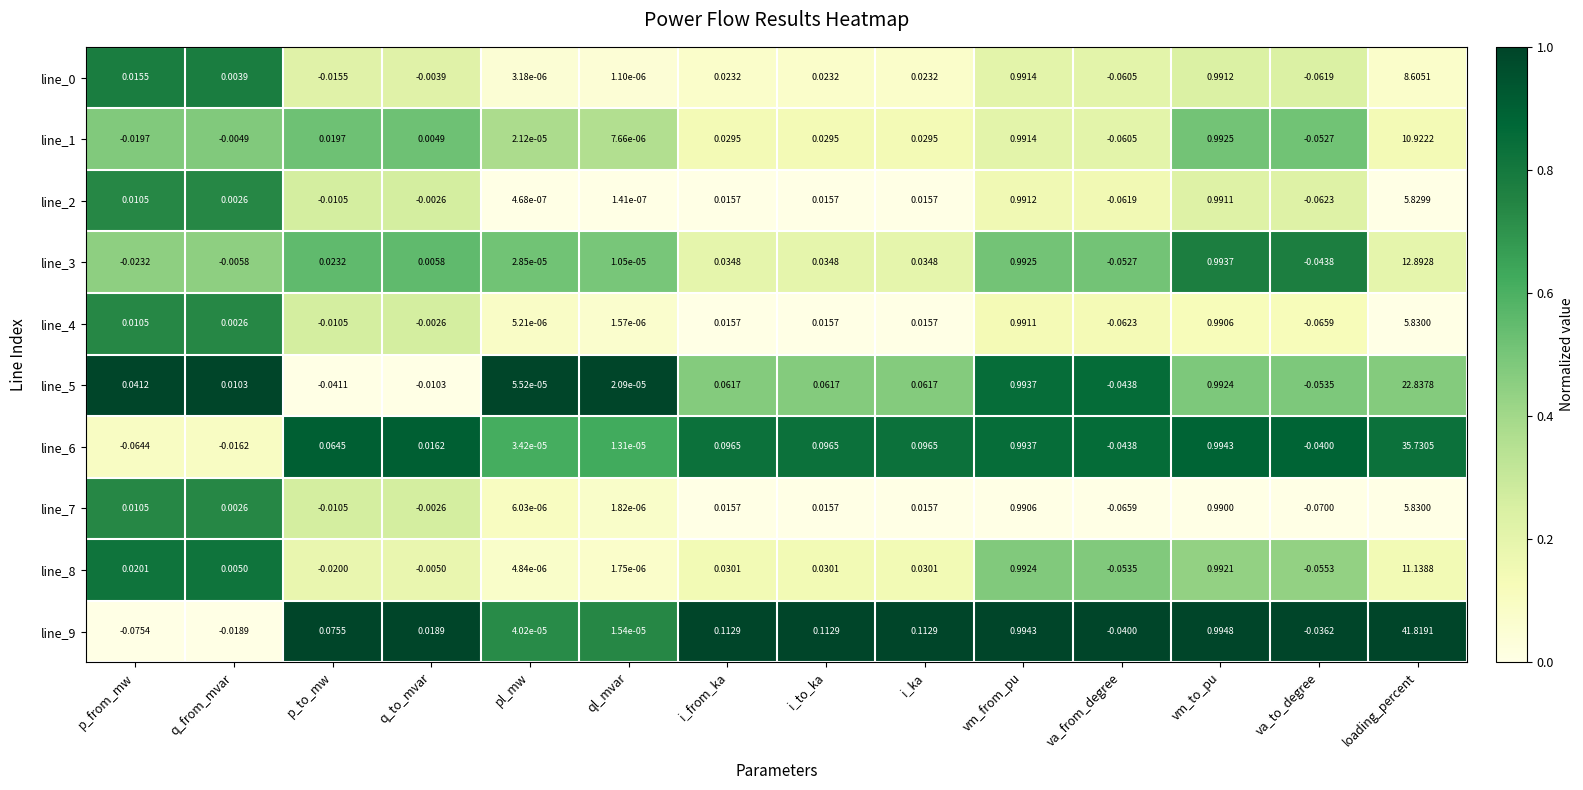

Which category has the highest value across all series?

loading_percent